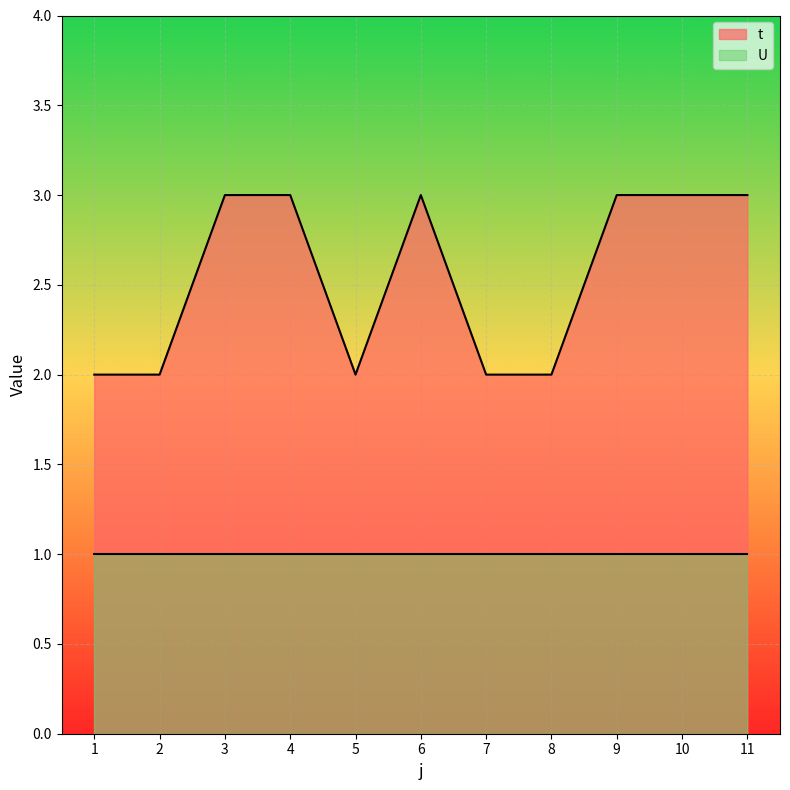

Count the number of data series in this chart.

2